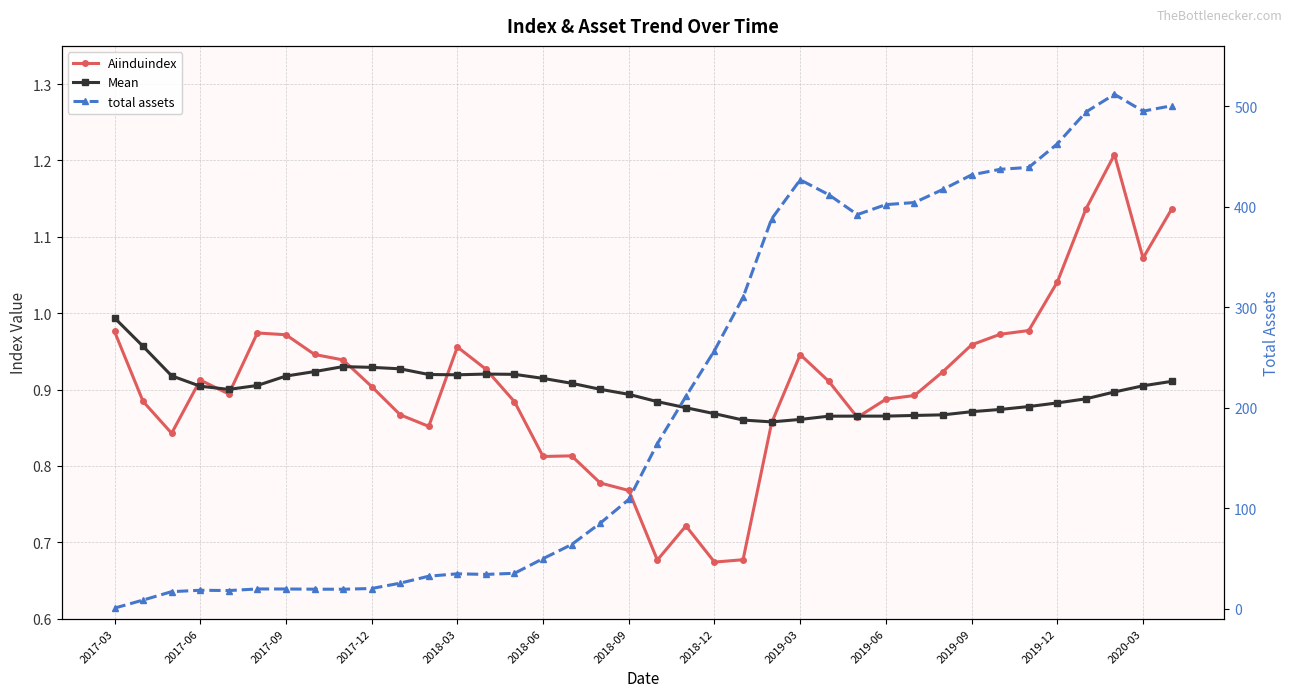

Rank the series by their maximum value, from lowest to highest.

Mean, Aiinduindex, total assets